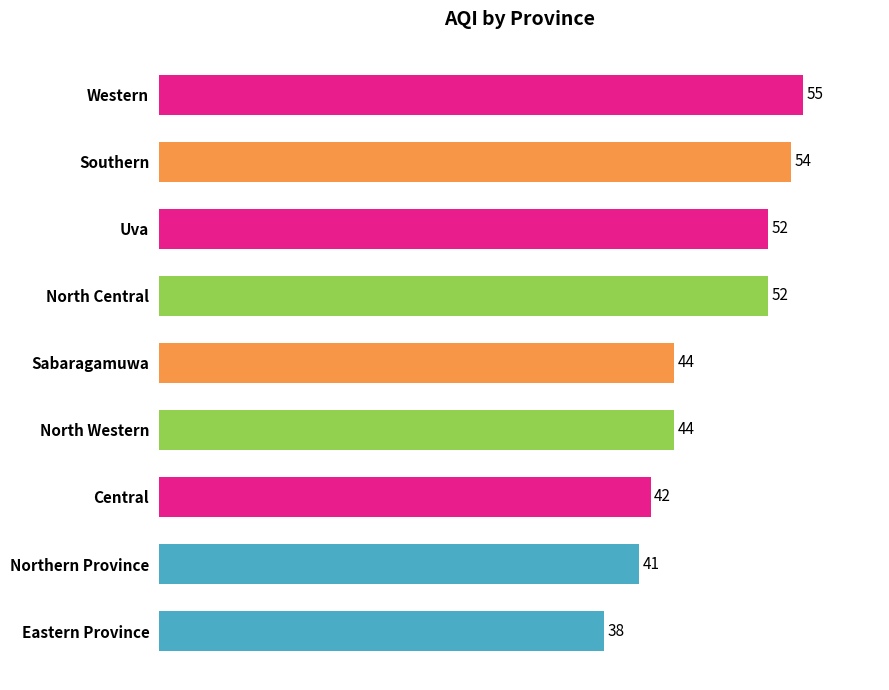

What is the change in value from Eastern Province to Northern Province?

+3